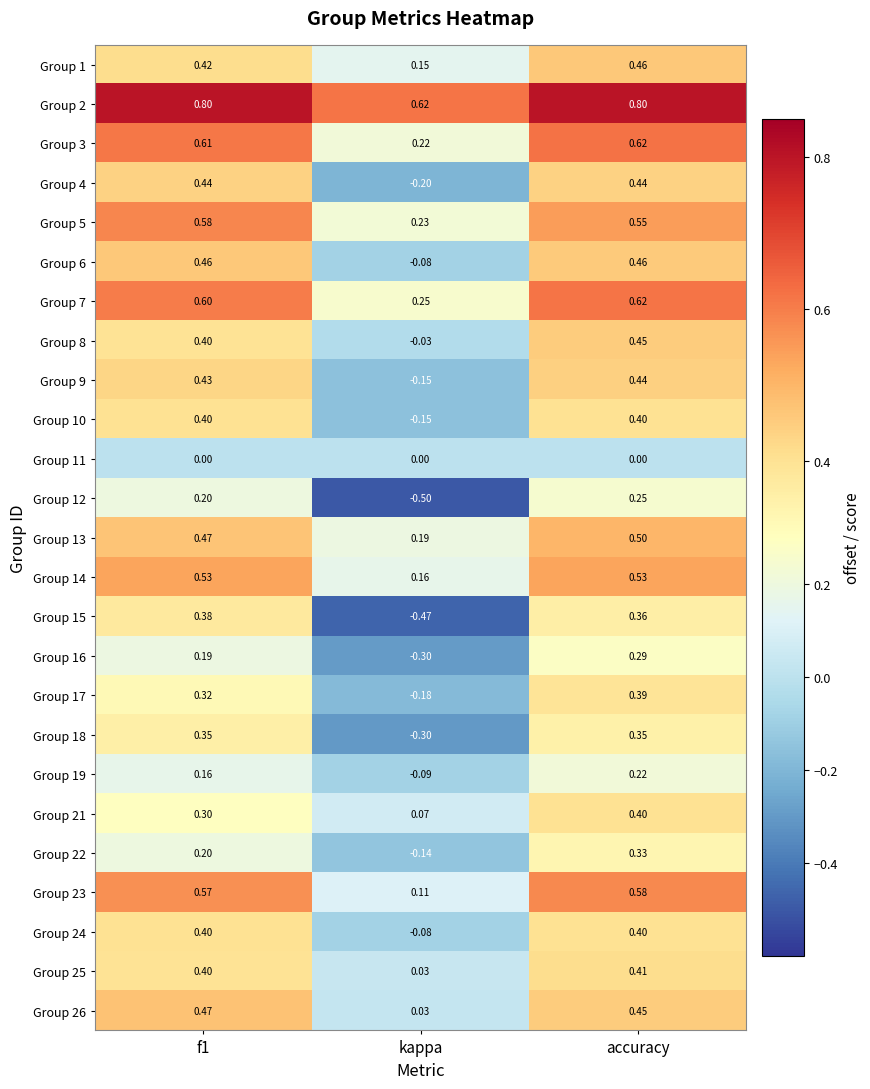

Where is Group 7 nearest to the value 0?

kappa